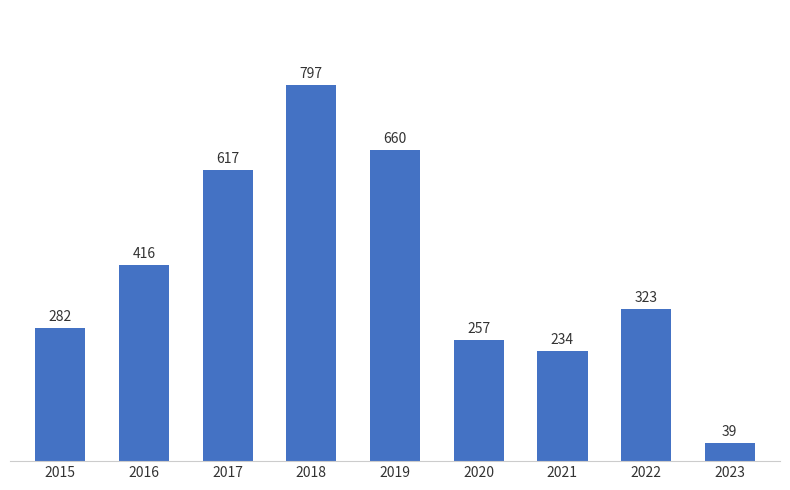

Reading right to left, extract all data points from this chart.

2023=39	2022=323	2021=234	2020=257	2019=660	2018=797	2017=617	2016=416	2015=282